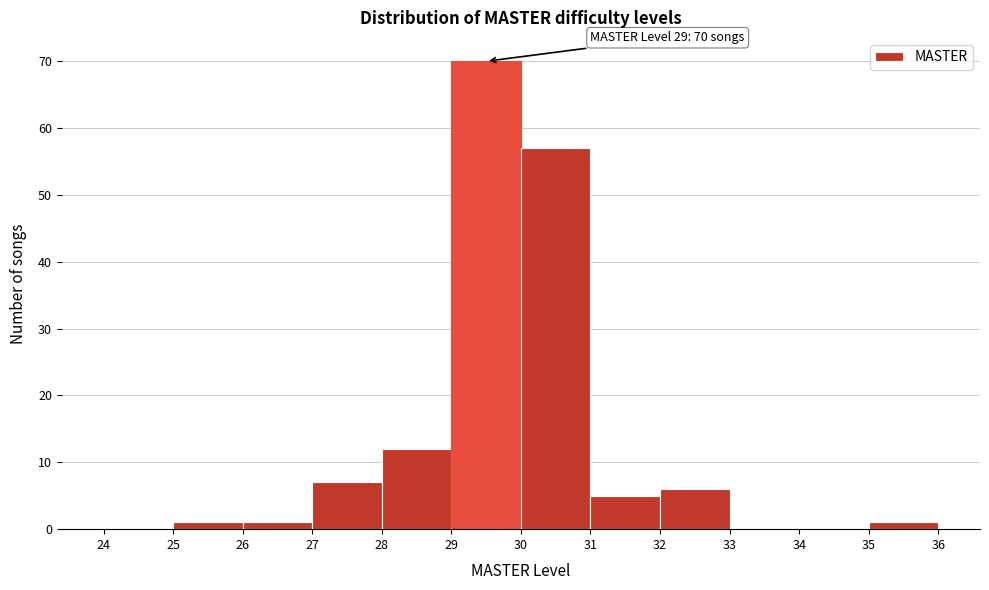

Over which range of the x-axis is the bar tallest?

29 to 30